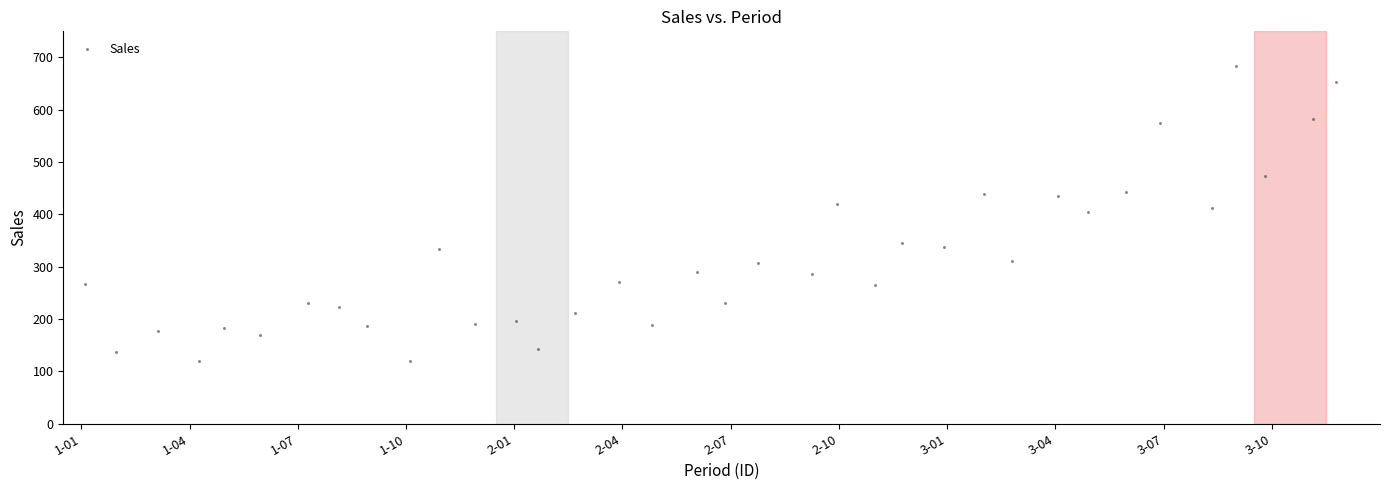

What is the range of X values (max minus min)?

34.7